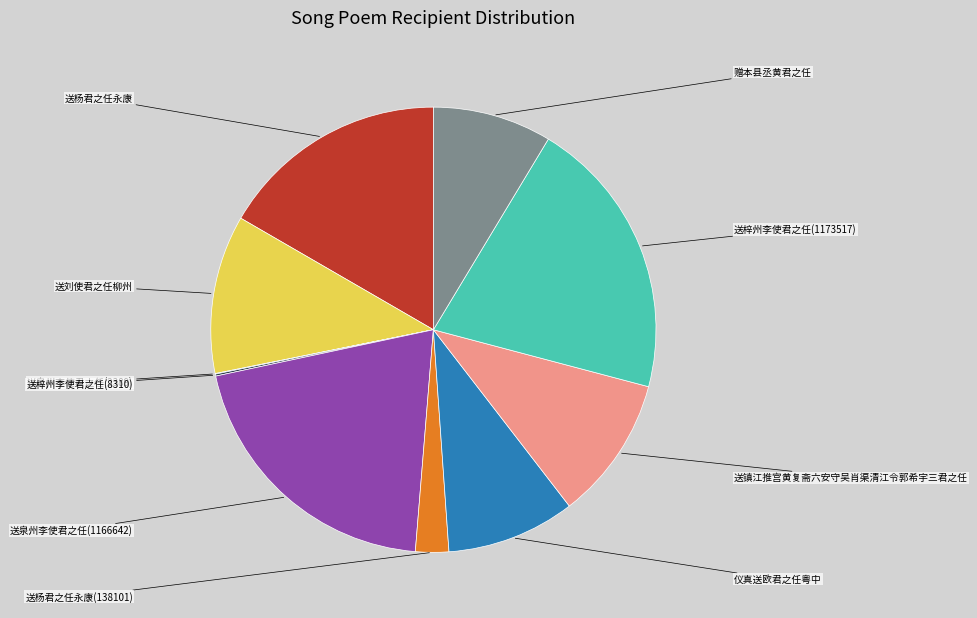

Is there a majority slice in this chart?

No